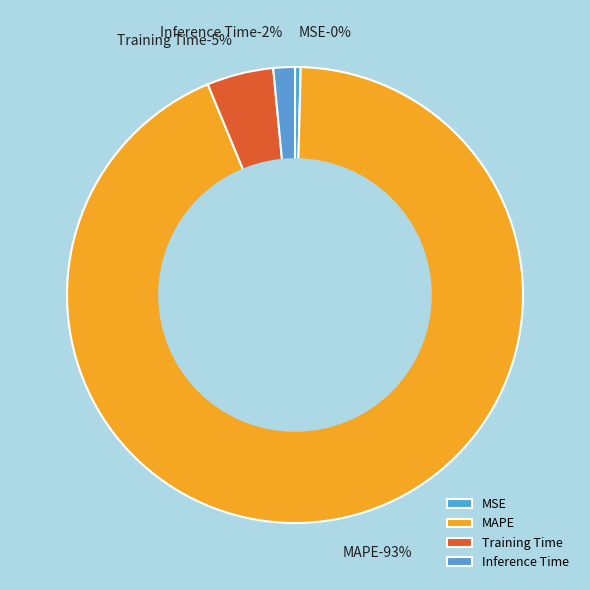

The Inference Time slice represents 2% of the pie. True or false?

True